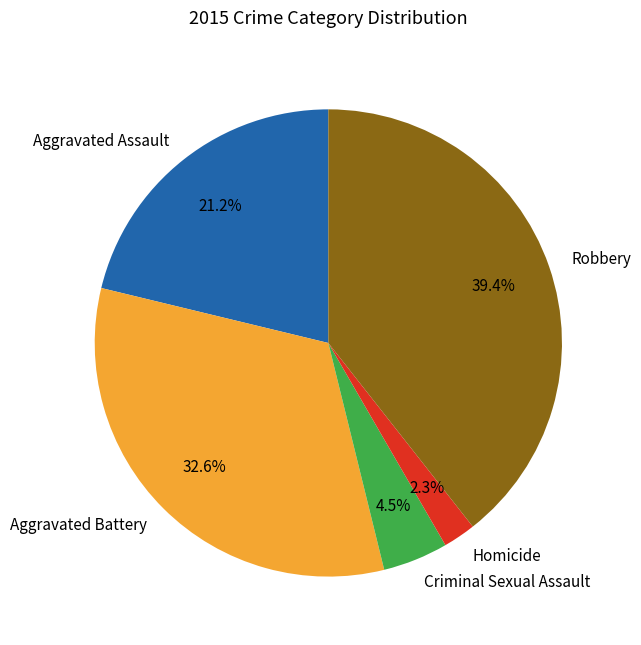

The Aggravated Assault slice represents 21% of the pie. True or false?

True